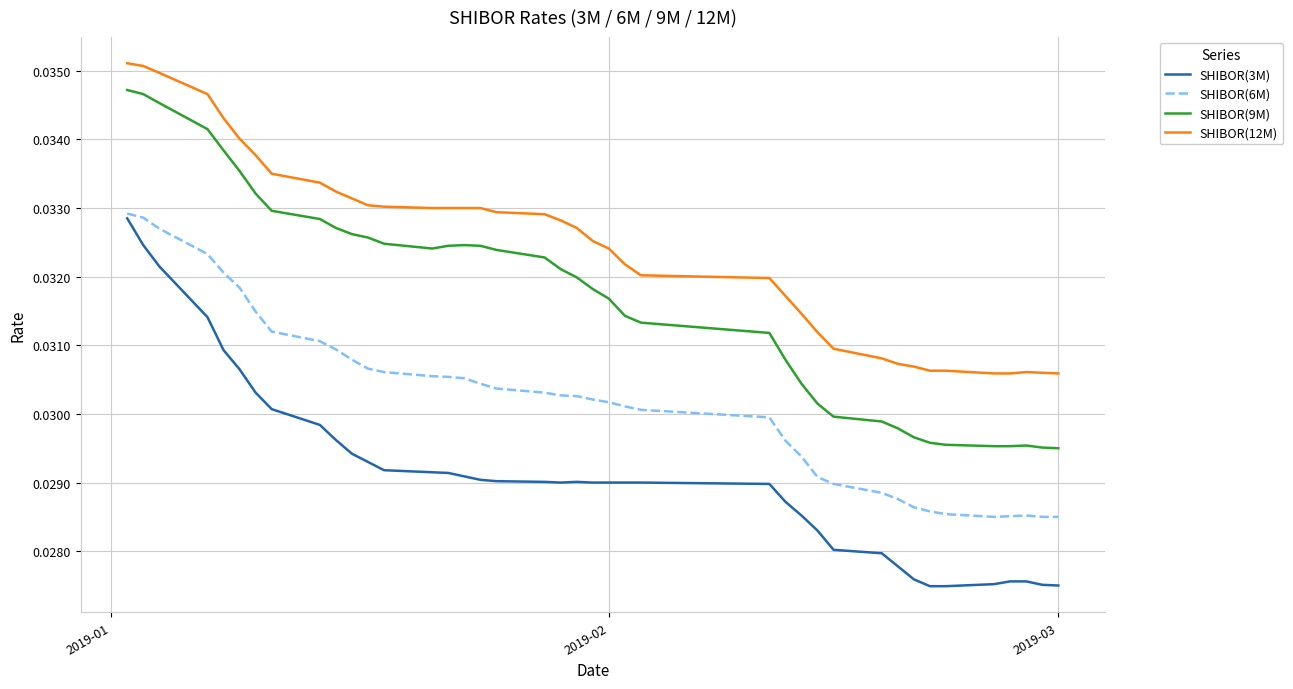

True or false: SHIBOR(12M) and SHIBOR(3M) cross at least once.

False